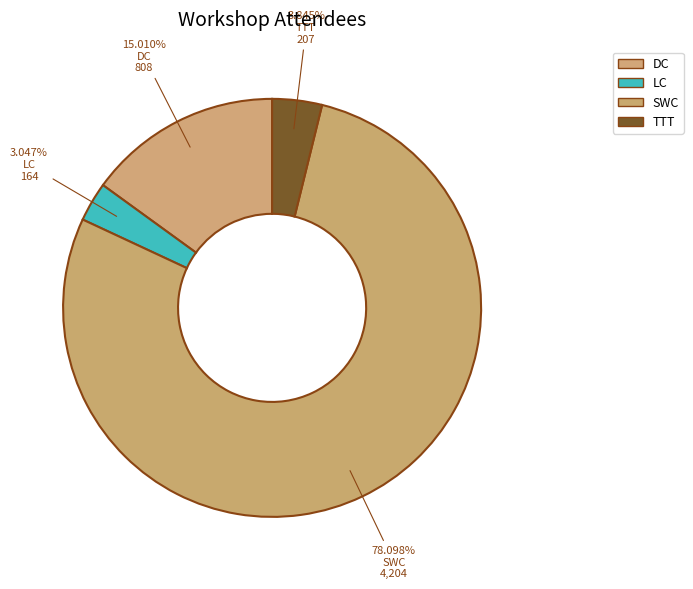

Count the number of slices in the pie.

4